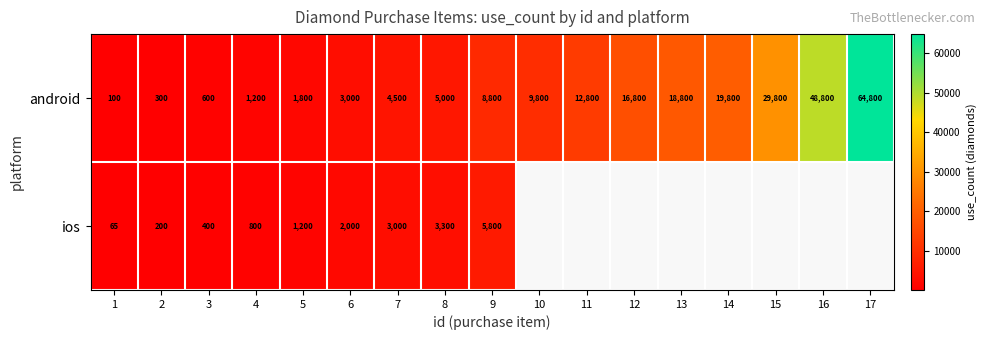

What is the sum of the android values at 8 and 7?

9500